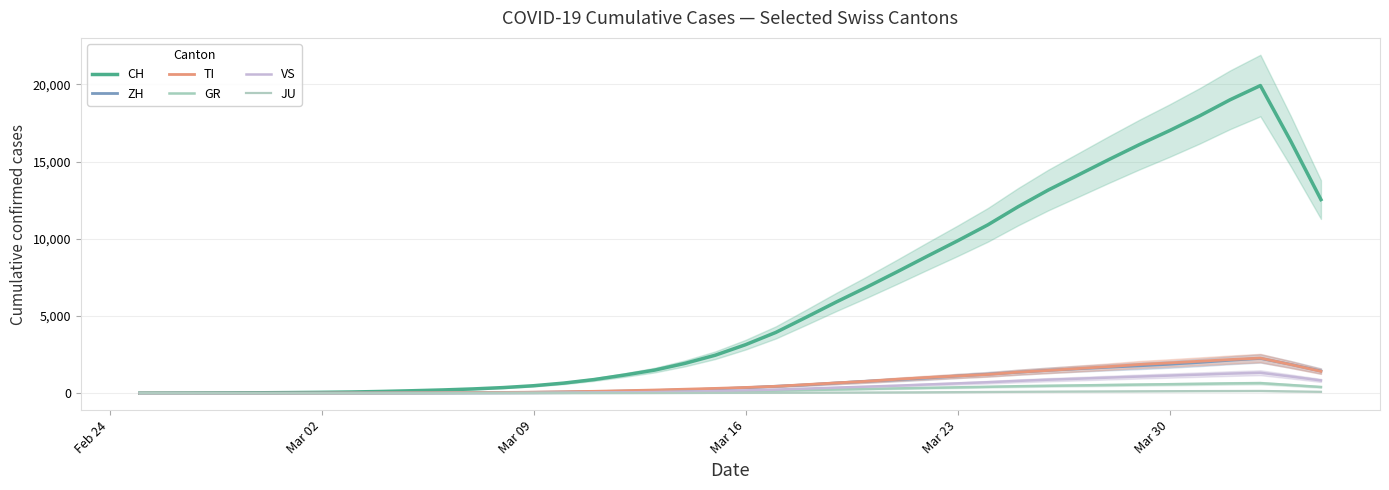

Reading left to right, what are all the values shown in this chart?

CH: 2.4	6.4	12.4	19.6	28.8	41.2	56.6	78.8	114.8	160.4	211.4	277.2	364.4	484.6	655.4	884.8	1176.2	1497.4	1931.8	2460.2	3141.6	3937.2	4915.6	5911.2	6866.6	7857.8	8871.6	9868.8	10903.0	12078.0	13162.8	14147.0	15135.8	16096.6	17007.2	17967.8	19004.6	19924.6	16336.2	12540.4
ZH: 0.4	0.8	2.0	3.4	5.4	7.6	10.2	13.6	18.0	22.8	28.2	35.0	42.8	57.2	78.4	103.0	136.8	174.4	219.4	277.2	358.2	450.4	542.6	662.4	773.4	874.4	982.8	1114.2	1229.2	1357.8	1483.4	1585.8	1684.0	1773.4	1875.2	1995.0	2134.0	2254.4	1865.0	1437.8
TI: 0.4	0.6	1.0	1.4	2.0	3.4	5.8	10.4	15.6	23.0	31.2	40.8	50.8	66.8	91.2	122.6	163.4	207.0	259.0	311.6	372.6	447.2	558.4	668.0	771.8	902.0	1016.2	1117.2	1214.2	1362.8	1475.8	1601.4	1723.0	1861.0	1962.4	2071.2	2179.2	2275.2	1857.0	1418.0
GR: 0.8	2.0	3.2	4.4	5.8	7.4	8.8	10.6	12.6	14.4	16.2	19.2	22.6	28.2	35.2	44.4	53.4	65.6	80.4	100.2	128.0	163.8	201.8	240.4	275.4	311.8	345.2	380.2	415.4	452.6	480.8	505.4	532.0	558.0	582.4	608.0	635.2	653.0	529.6	402.6
VS: 0.0	0.2	0.4	0.8	1.4	2.0	2.6	3.4	4.2	5.0	6.8	9.4	12.8	17.6	26.8	39.6	55.8	74.4	102.8	137.2	184.4	234.6	298.8	364.0	426.0	489.2	565.0	636.4	711.6	798.2	876.0	941.4	1011.6	1079.0	1141.8	1205.2	1271.2	1326.0	1083.8	827.4
JU: 0.2	0.4	0.6	0.8	1.0	1.2	1.4	2.0	2.6	3.4	4.0	5.0	5.6	6.2	7.6	10.0	12.2	14.6	18.2	21.6	24.6	28.2	33.2	39.0	45.4	52.8	62.0	71.6	80.8	91.4	101.4	110.4	117.6	125.6	131.8	137.8	142.2	147.4	119.4	90.4